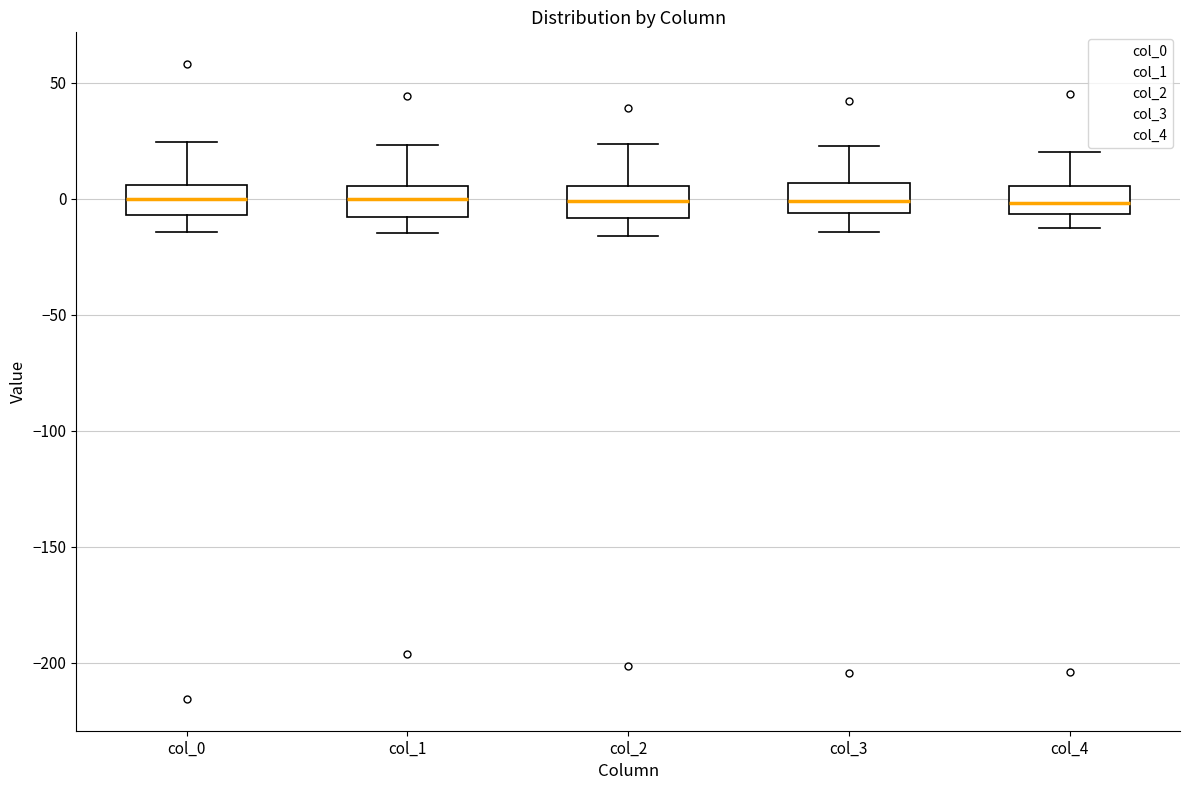

Reading left to right, transcribe this box plot: for each box, give where its median line is, the range the box spans, and where its two whiskers end, as read against the y-axis. The values are not printed on the chart, so give them approximately, as read against the axis.

col_0: median 0, box -5 to 5, whiskers -15 to 25
col_1: median 0, box -10 to 5, whiskers -15 to 25
col_2: median 0, box -10 to 5, whiskers -15 to 25
col_3: median 0, box -5 to 5, whiskers -15 to 25
col_4: median 0, box -5 to 5, whiskers -15 to 20